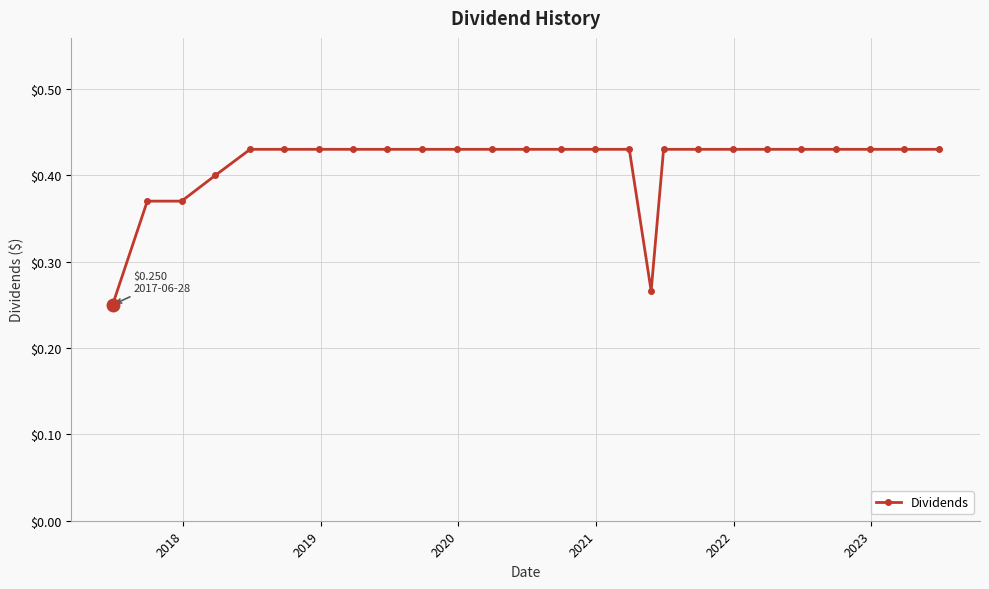

Count the values in the range 0 to 1.

26